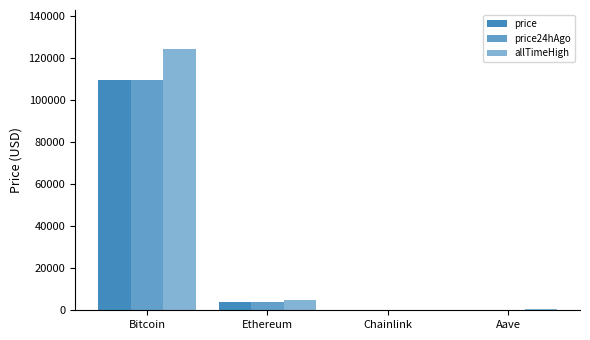

How many data points does each series have?

4